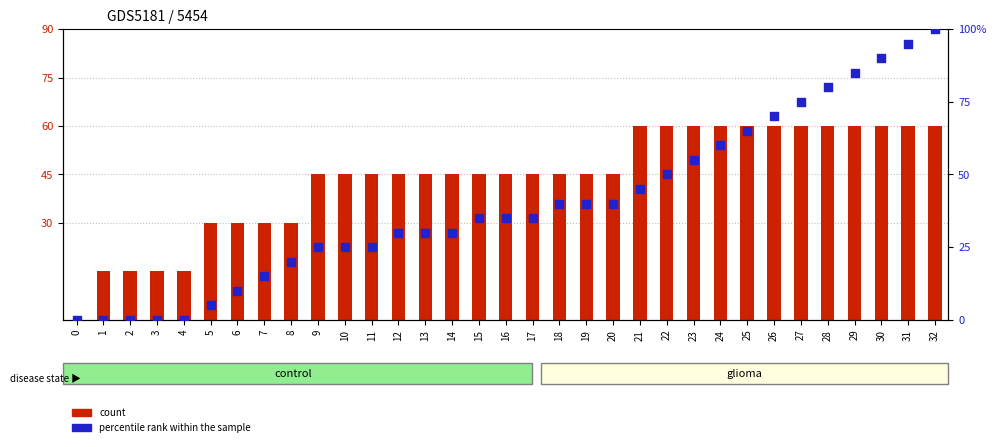

At which category is the sum across all series the highest?

32